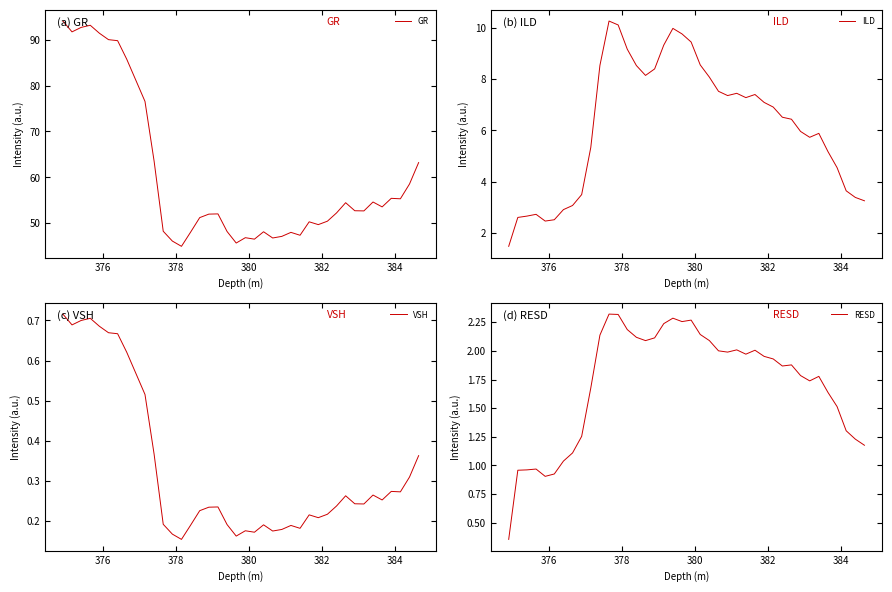

What is the highest value of the GR series?

94.1